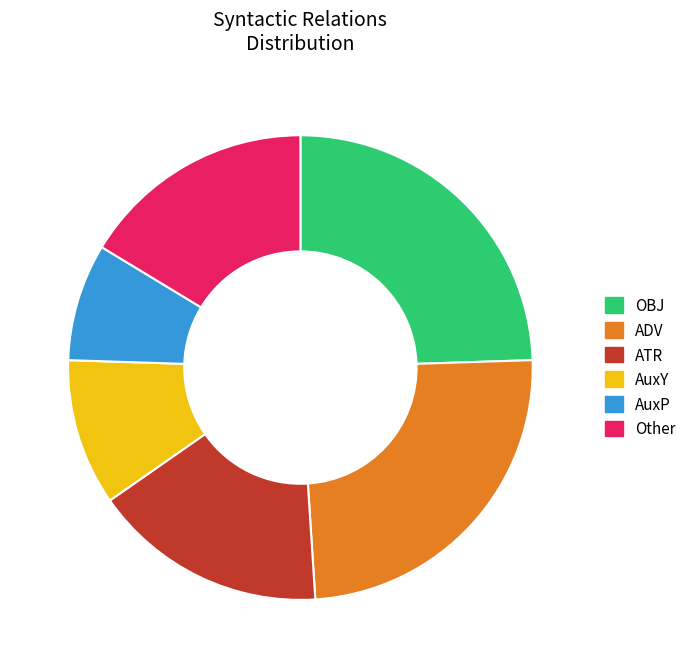

Does OBJ account for over 50% of the chart?

No